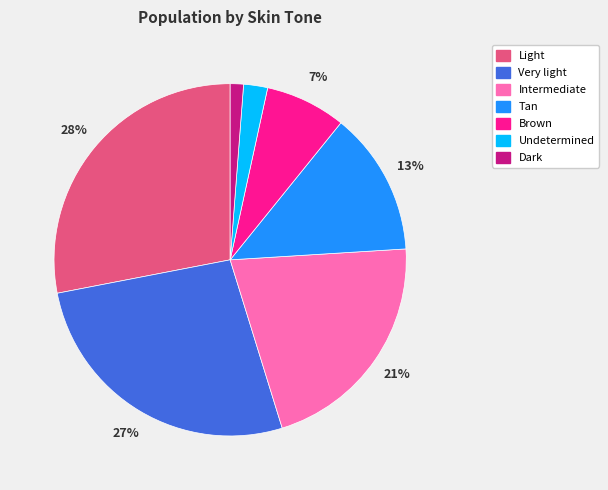

What is the largest slice in the pie chart?

Light